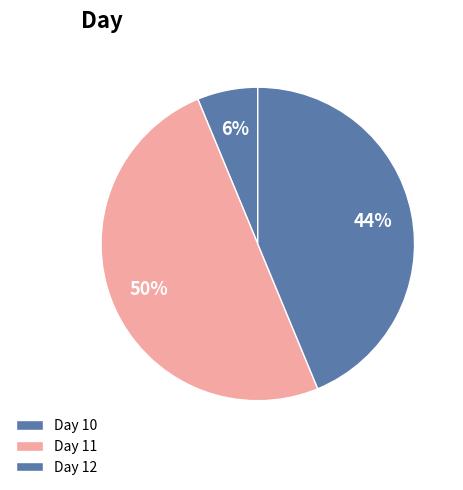

How many slices are in this pie chart?

3